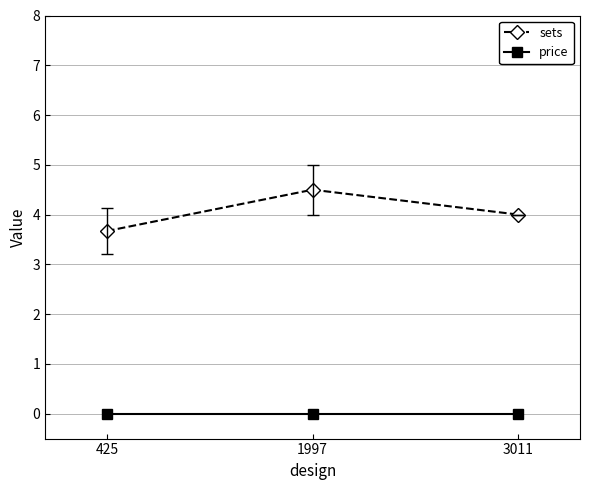

What are all the series names shown in the legend?

sets, price